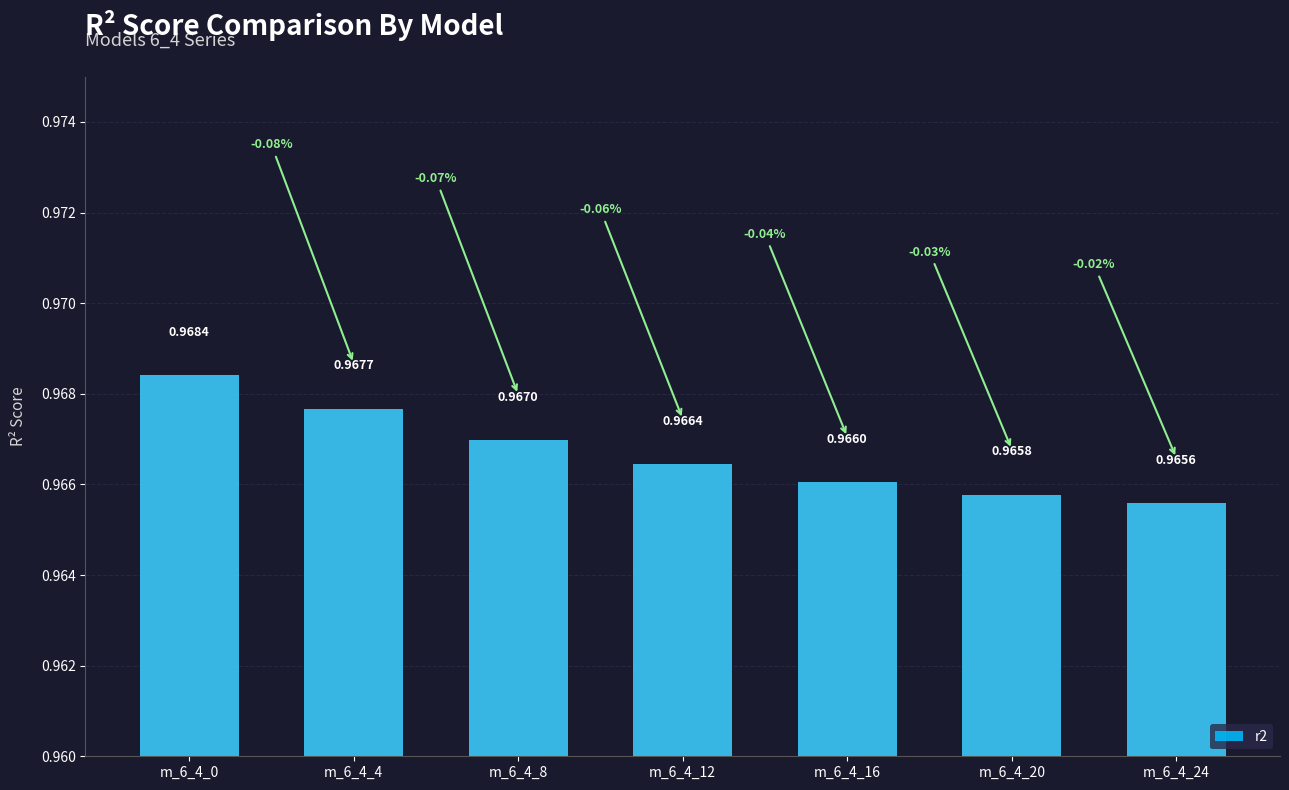

How many data points does each series have?

7